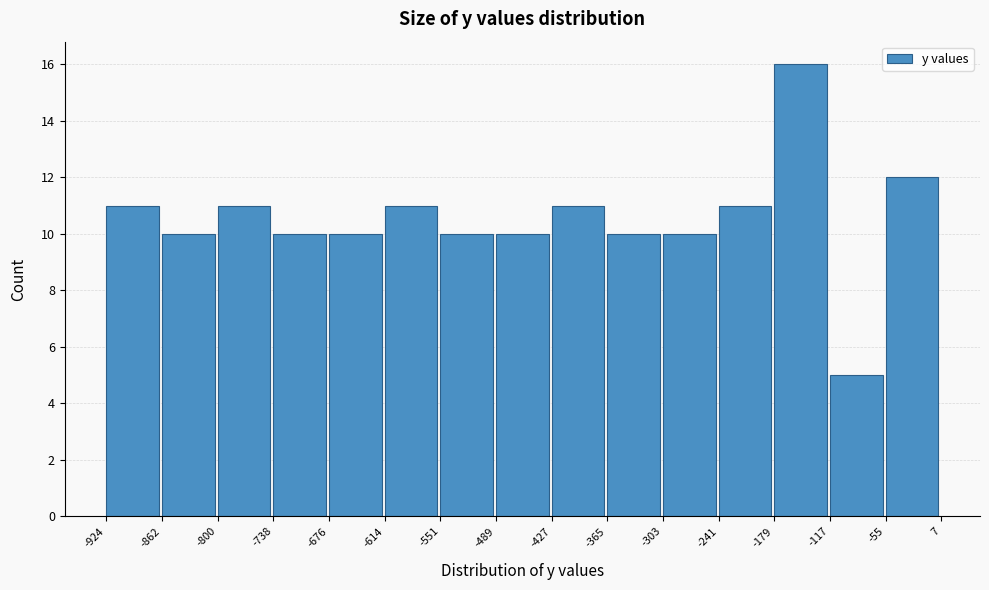

Reading left to right, transcribe this chart: for each bar, give the range it covers on the x-axis and its height. The values are not printed on the chart, so give them approximately, as read against the axis.

-924 to -862: 11
-862 to -800: 10
-800 to -738: 11
-738 to -676: 10
-676 to -614: 10
-614 to -551: 11
-551 to -489: 10
-489 to -427: 10
-427 to -365: 11
-365 to -303: 10
-303 to -241: 10
-241 to -179: 11
-179 to -117: 16
-117 to -55: 5
-55 to 7: 12